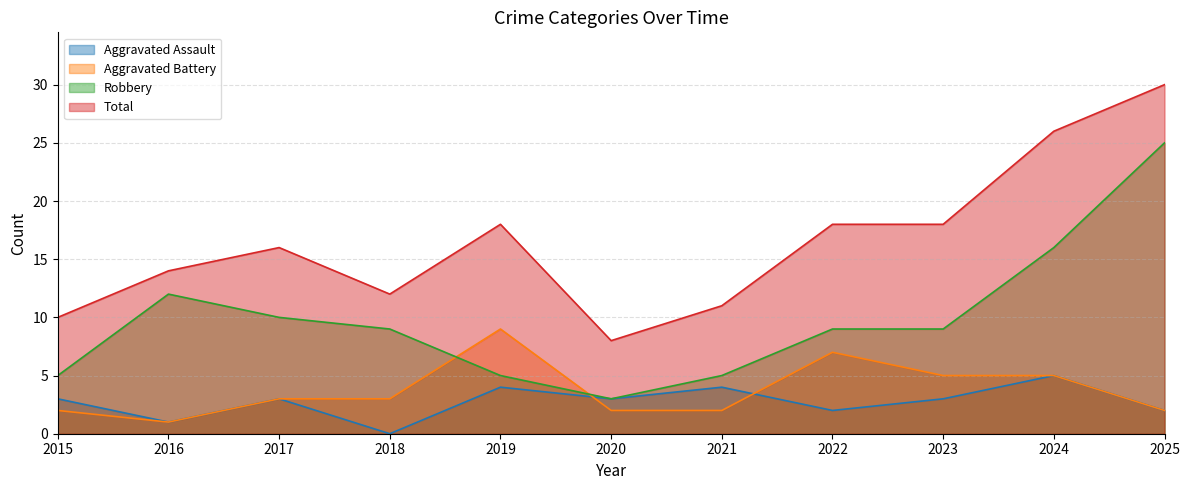

True or false: Total and Robbery intersect in this chart.

False